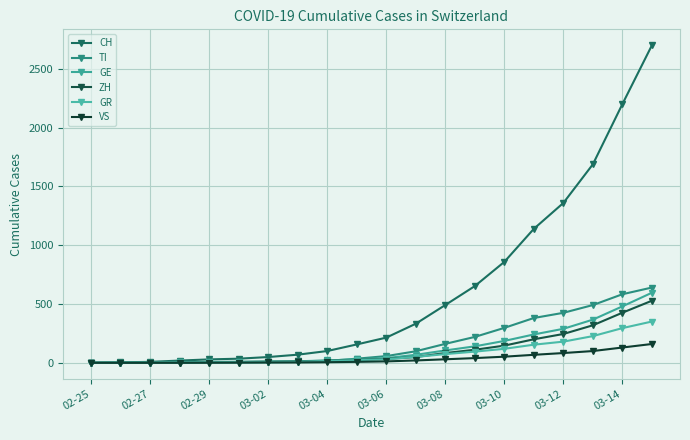

True or false: TI has more than 0 interior local peaks.

False